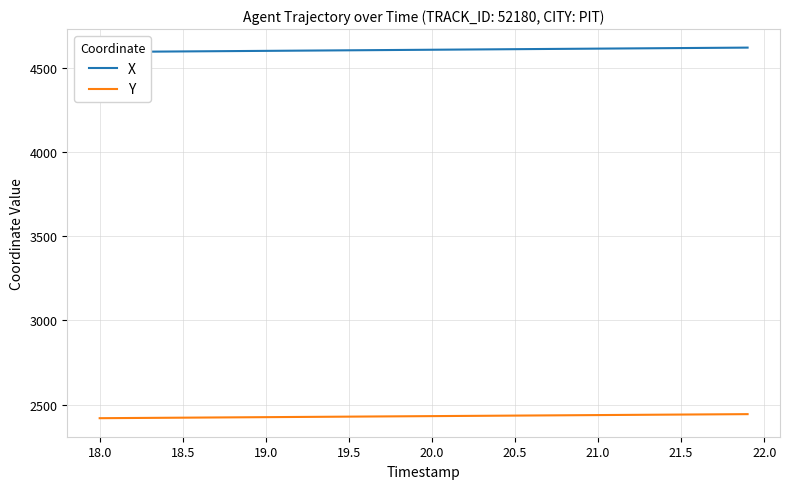

What is the lowest value of the Y series?

2418.7